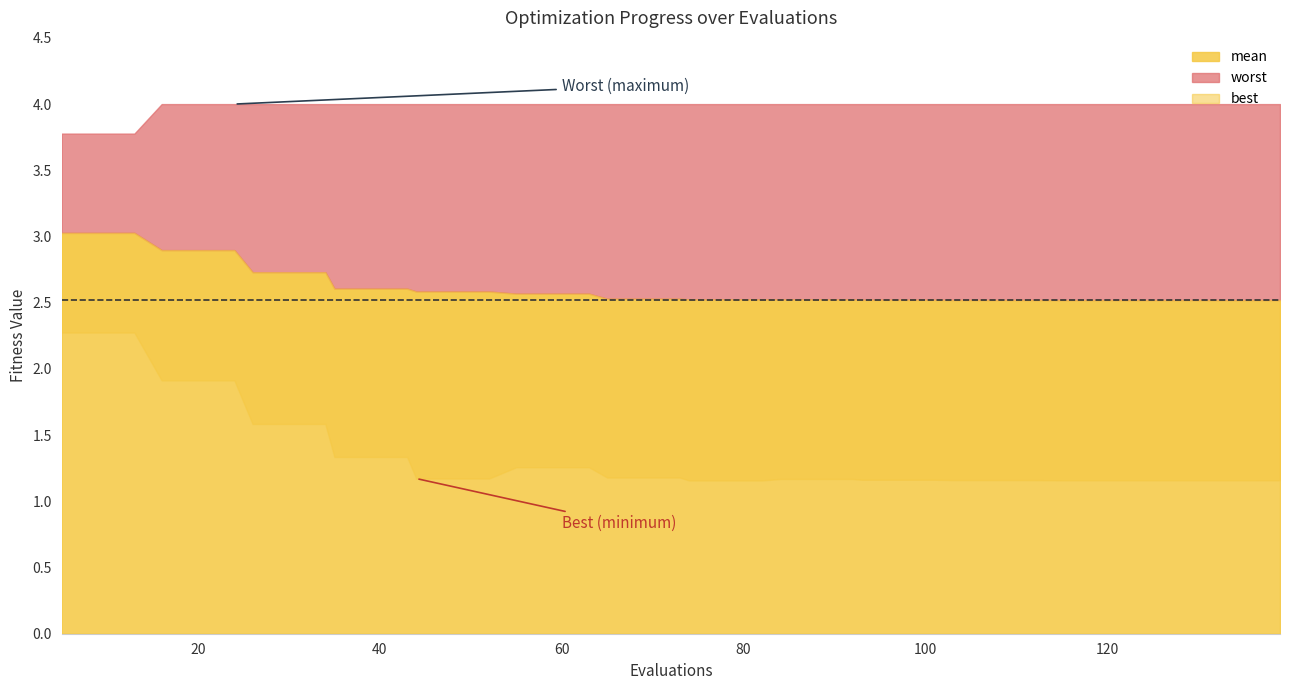

Reading left to right, transcribe all the data shown in this chart.

mean: 5=3.0	9=3.0	13=3.0	16=2.9	20=2.9	24=2.9	26=2.7	30=2.7	34=2.7	35=2.6	39=2.6	43=2.6	44=2.6	48=2.6	52=2.6	55=2.6	59=2.6	63=2.6	65=2.5	69=2.5	73=2.5	74=2.5	78=2.5	82=2.5	84=2.5	88=2.5	92=2.5	93=2.5	97=2.5	101=2.5	103=2.5	107=2.5	111=2.5	115=2.5	119=2.5	123=2.5	127=2.5	131=2.5	135=2.5	139=2.5
best: 5=2.3	9=2.3	13=2.3	16=1.9	20=1.9	24=1.9	26=1.6	30=1.6	34=1.6	35=1.3	39=1.3	43=1.3	44=1.2	48=1.2	52=1.2	55=1.3	59=1.3	63=1.3	65=1.2	69=1.2	73=1.2	74=1.2	78=1.2	82=1.2	84=1.2	88=1.2	92=1.2	93=1.2	97=1.2	101=1.2	103=1.2	107=1.2	111=1.2	115=1.2	119=1.2	123=1.2	127=1.2	131=1.2	135=1.2	139=1.2
worst: 5=3.8	9=3.8	13=3.8	16=4.0	20=4.0	24=4.0	26=4.0	30=4.0	34=4.0	35=4.0	39=4.0	43=4.0	44=4.0	48=4.0	52=4.0	55=4.0	59=4.0	63=4.0	65=4.0	69=4.0	73=4.0	74=4.0	78=4.0	82=4.0	84=4.0	88=4.0	92=4.0	93=4.0	97=4.0	101=4.0	103=4.0	107=4.0	111=4.0	115=4.0	119=4.0	123=4.0	127=4.0	131=4.0	135=4.0	139=4.0